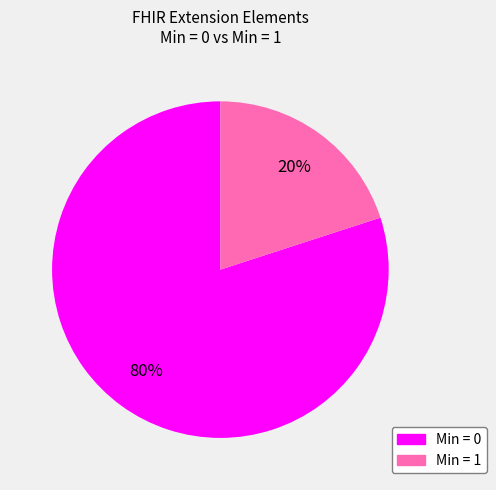

To the nearest percent, what is the average slice percentage?

50%